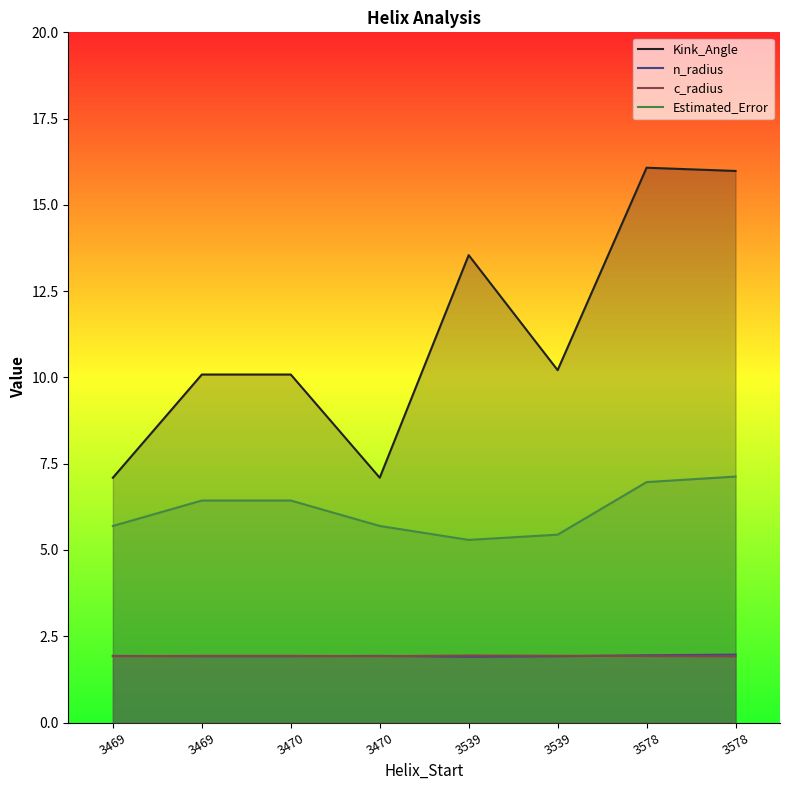

In Kink_Angle, how many points are higher than both neighbors (excluding endpoints)?

2